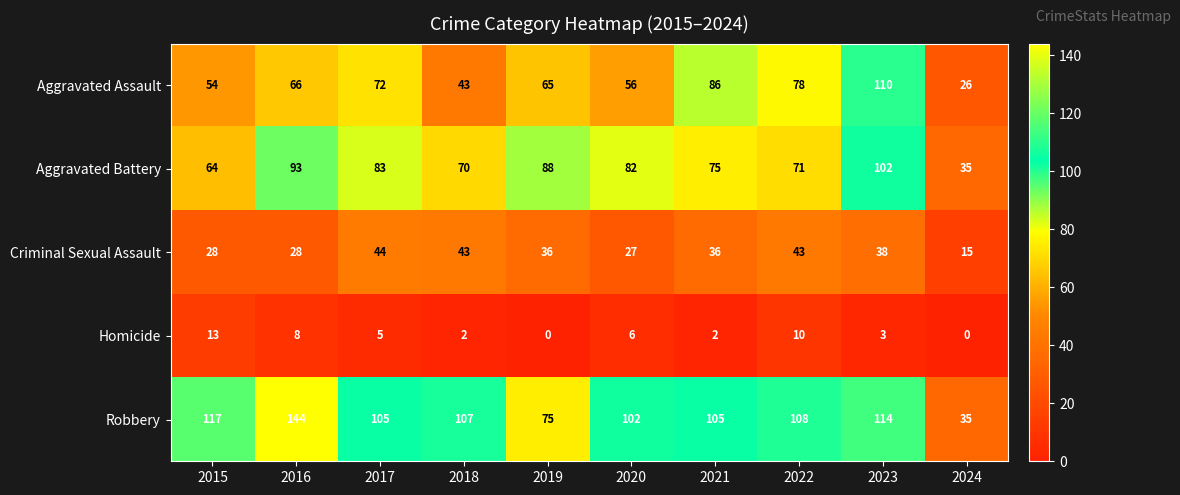

How many distinct data groups are displayed?

5